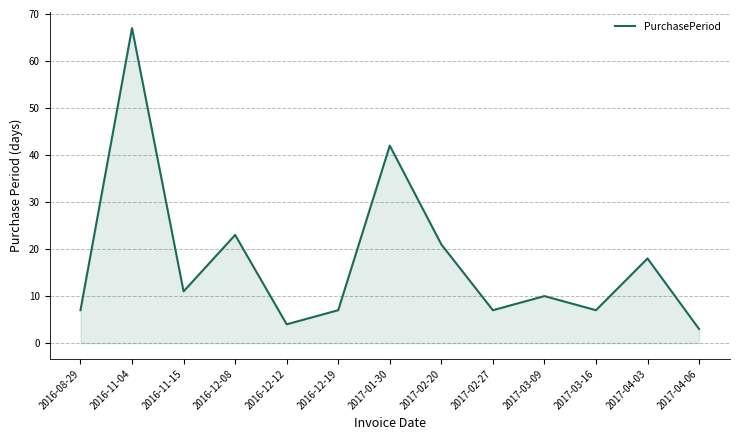

The value at 2016-12-12 is 1. True or false?

False